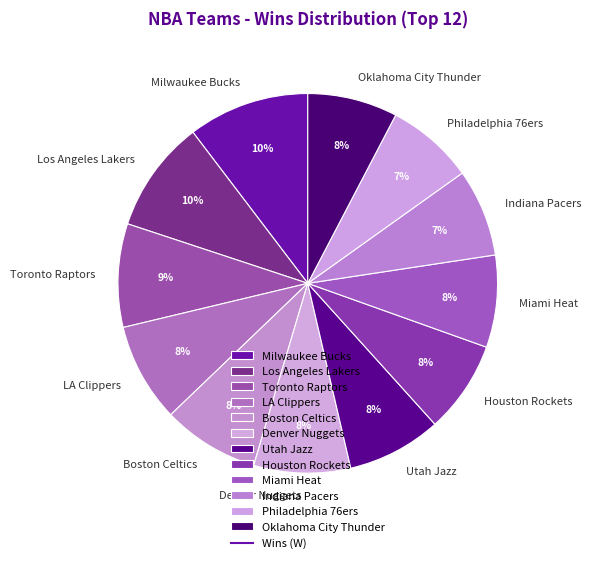

To the nearest percent, what is the average slice percentage?

8%